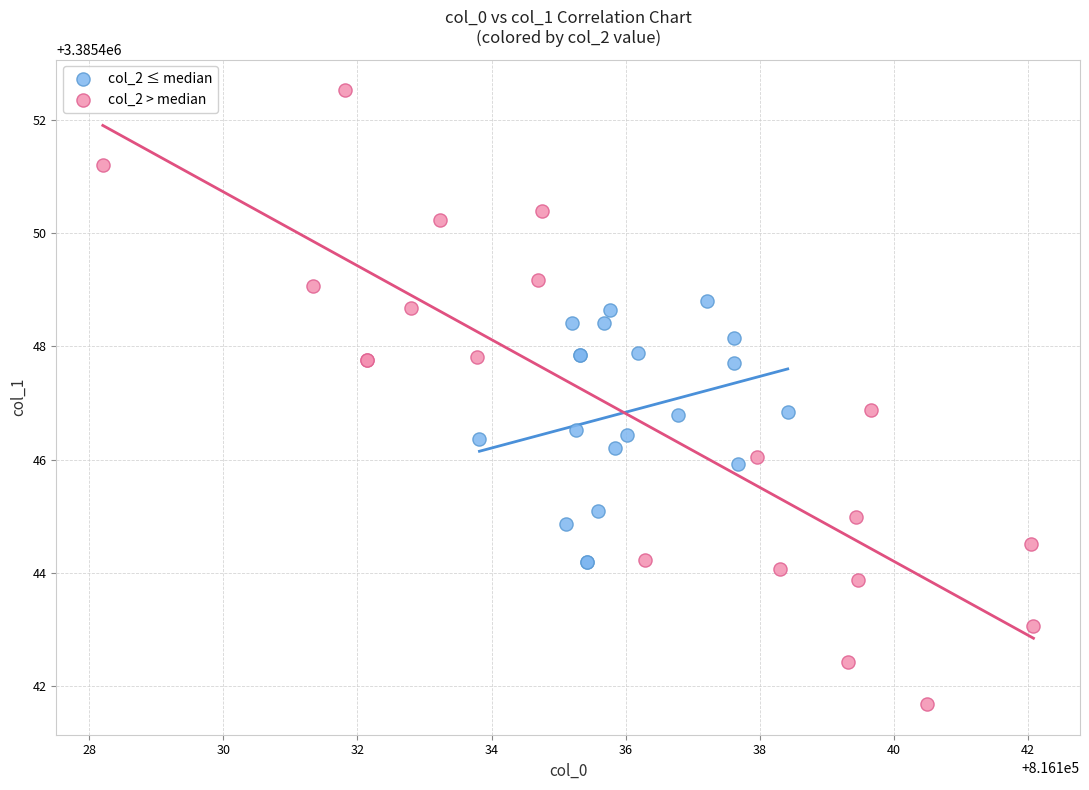

Which series has the widest spread of Y values?

col_2 > median